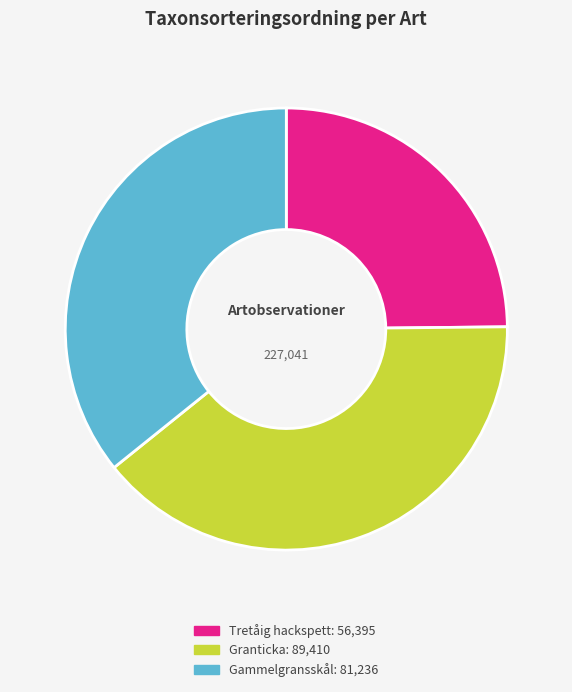

Does any single category account for the majority?

No